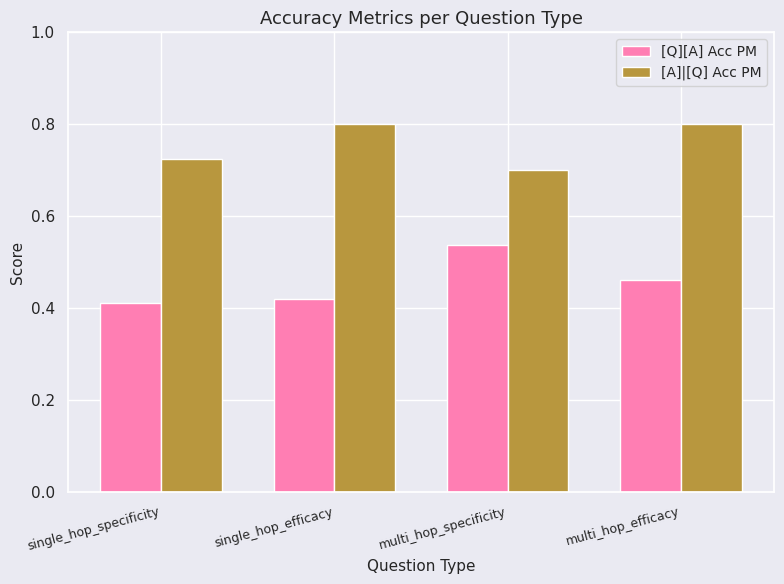

Are the bars horizontal?

No